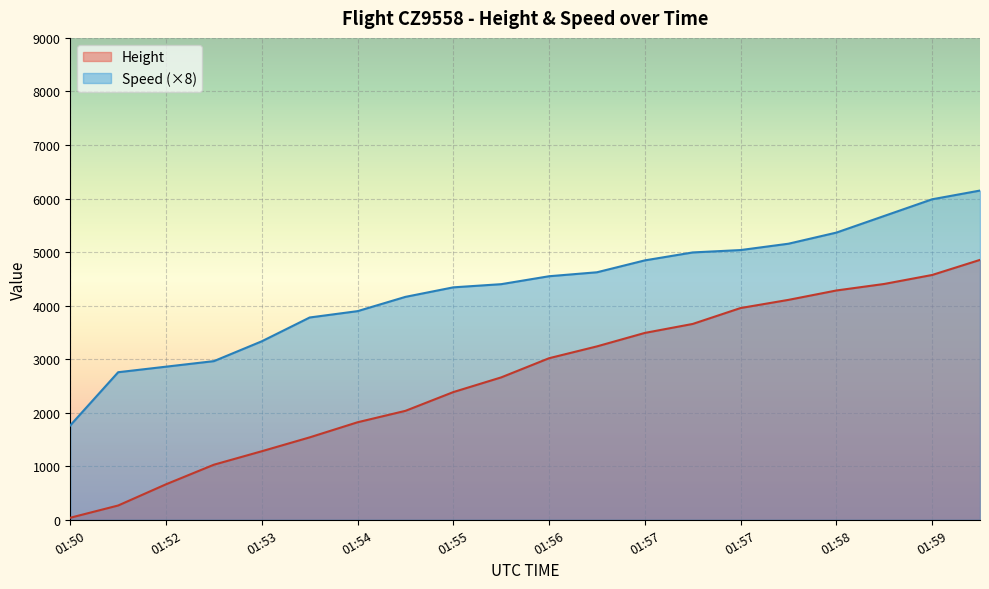

The value at 02:03 is 7453.2. True or false?

False